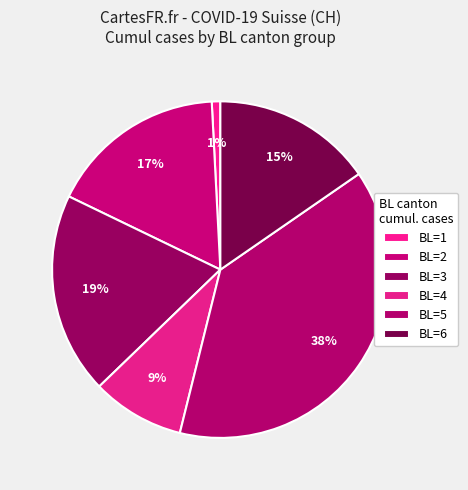

How many segments does this pie chart have?

6